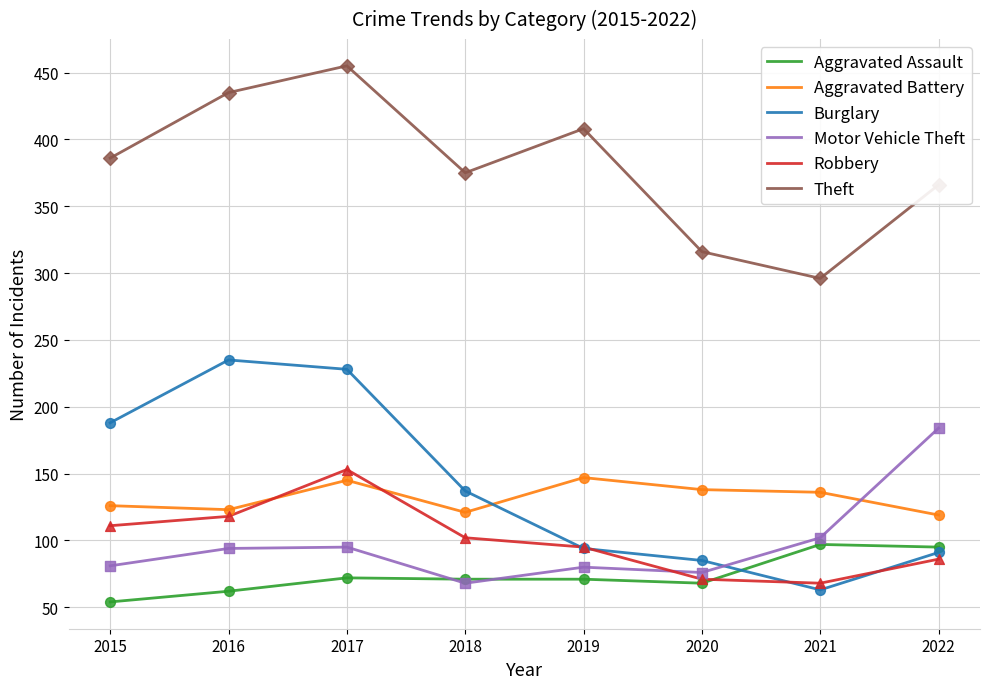

At which category is the sum across all series the highest?

2017